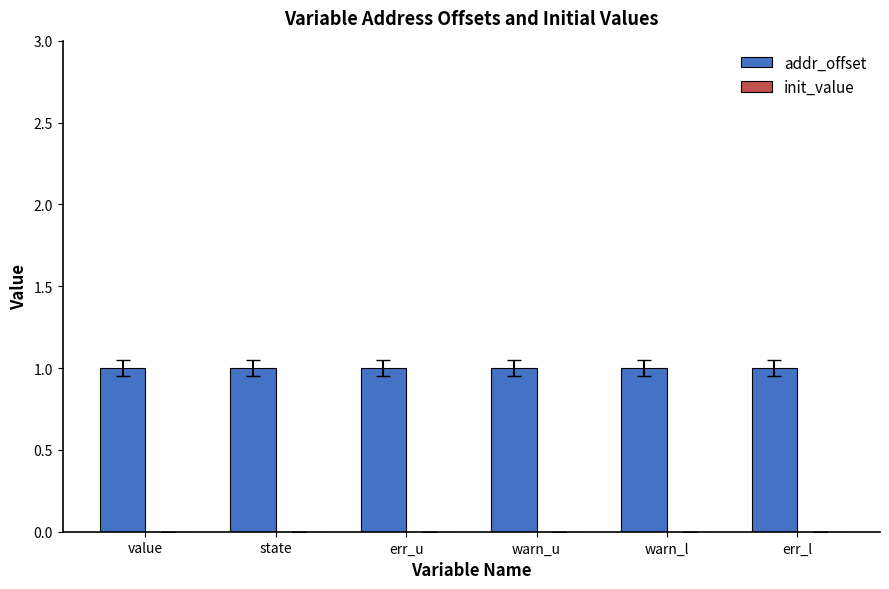

Which label corresponds to the largest value in the chart?

value